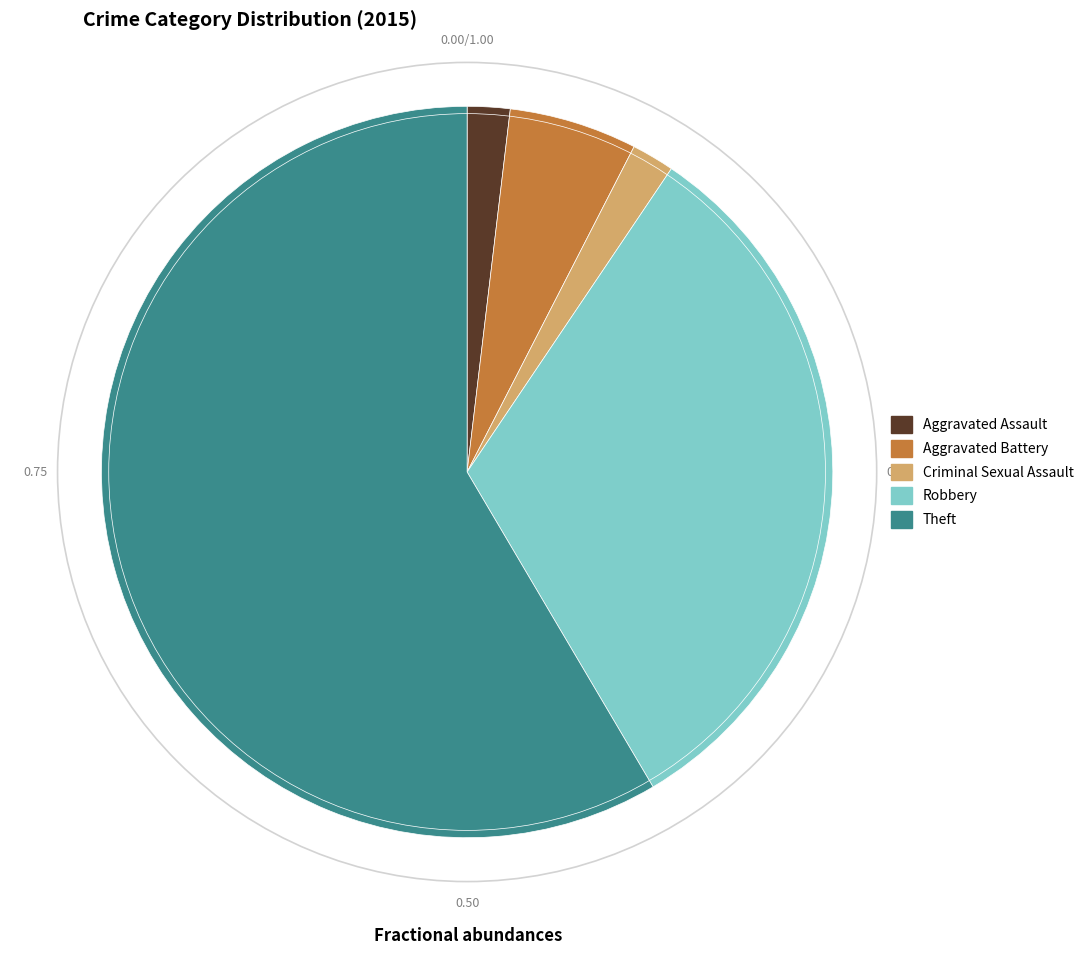

Which category has the biggest portion of the pie?

Theft